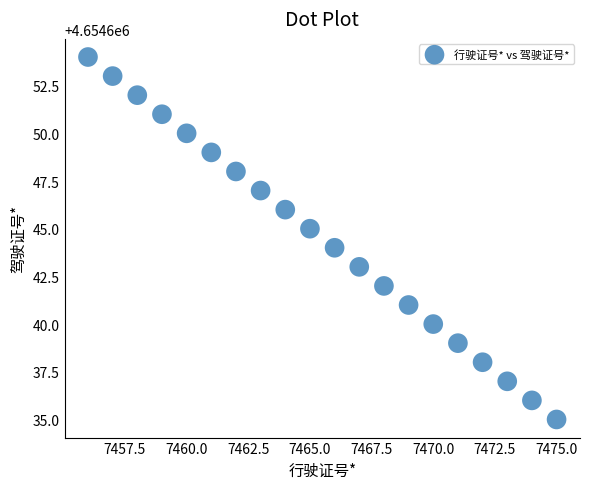

What is the range of X values (max minus min)?

19